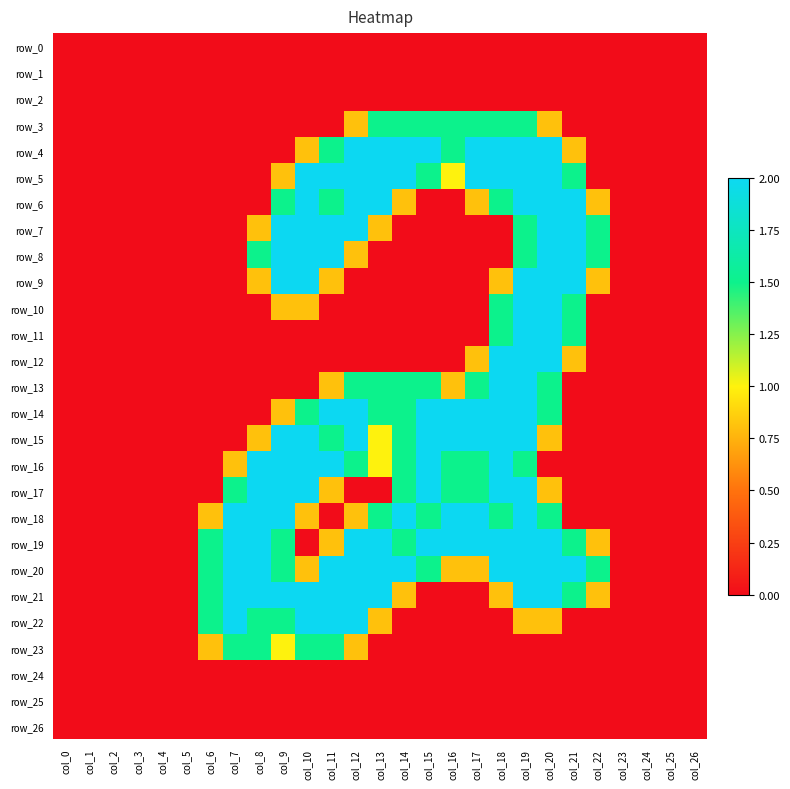

List the labels in order of row_15 value, largest first.

col_9, col_10, col_12, col_15, col_16, col_17, col_18, col_19, col_11, col_14, col_13, col_8, col_20, col_0, col_1, col_2, col_3, col_4, col_5, col_6, col_7, col_21, col_22, col_23, col_24, col_25, col_26